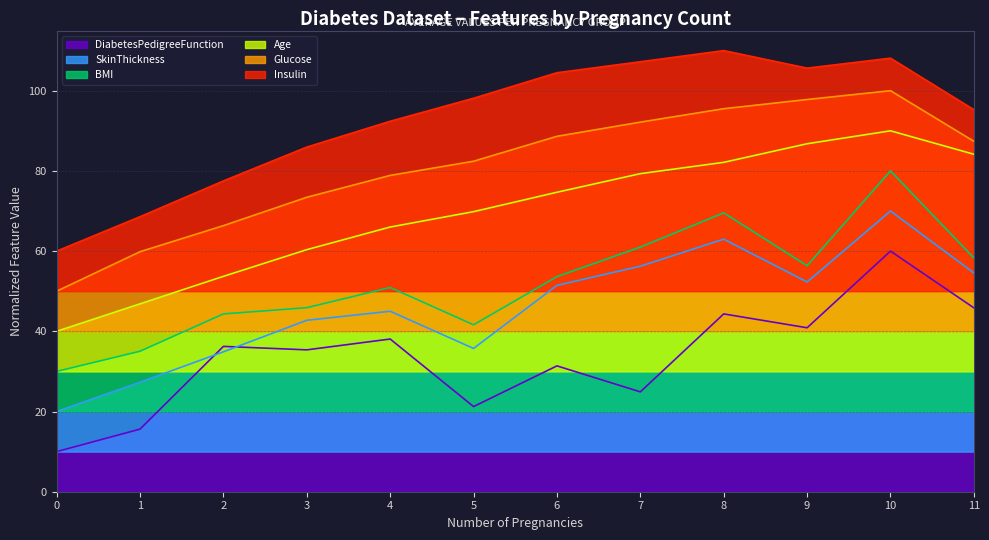

What is the value of the Insulin point at the 5th from the left?

92.4